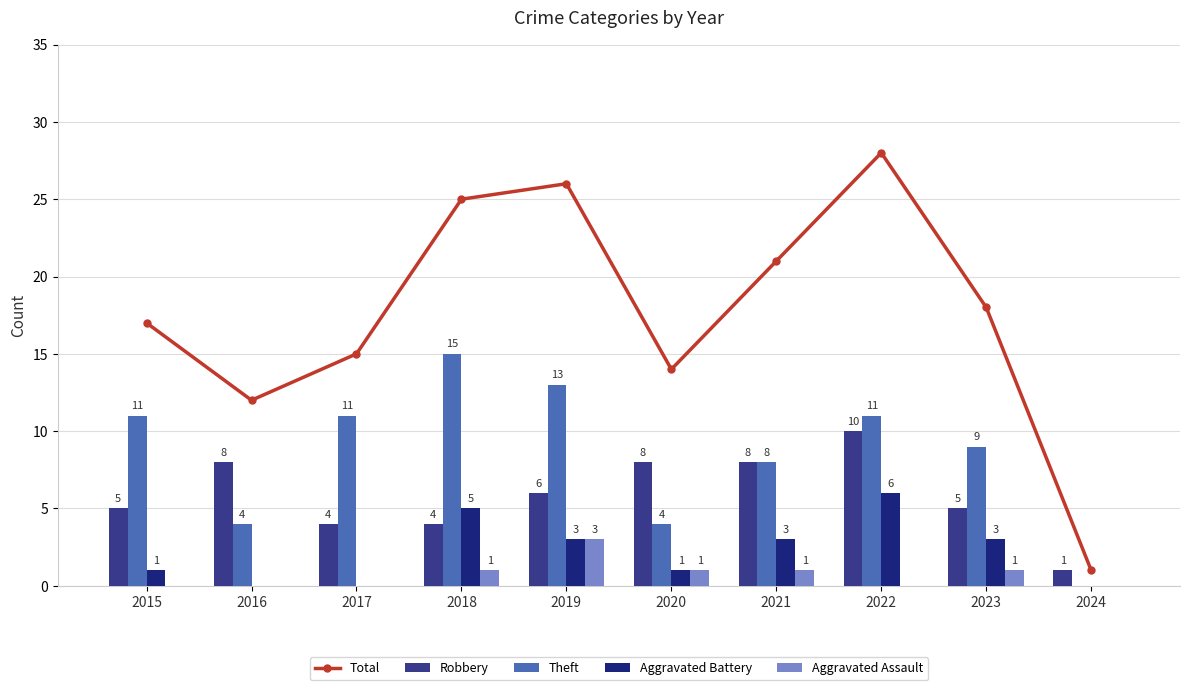

The Theft series shows 1 at 2020. True or false?

False